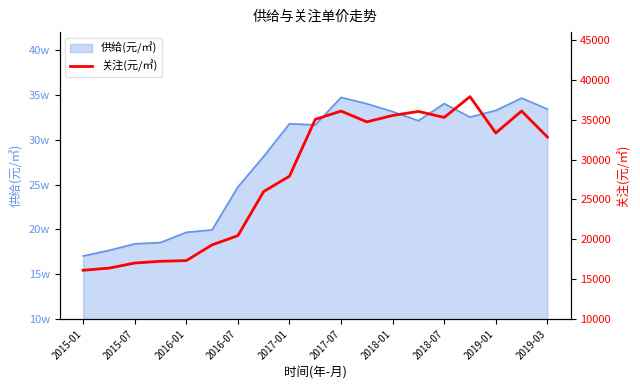

Does the chart have visible grid lines?

No